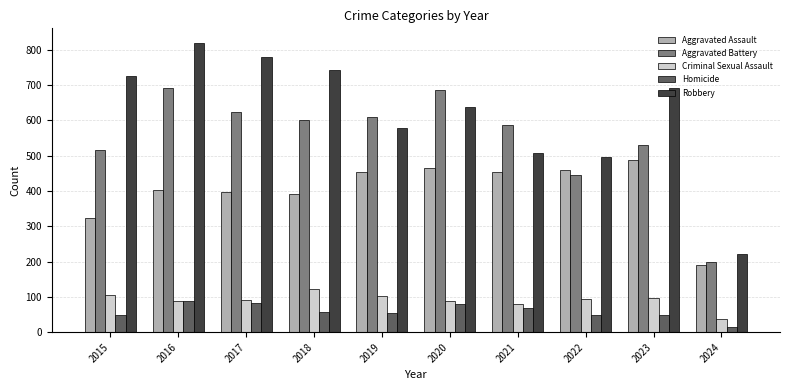

At which label does Homicide first exceed 56?

2016